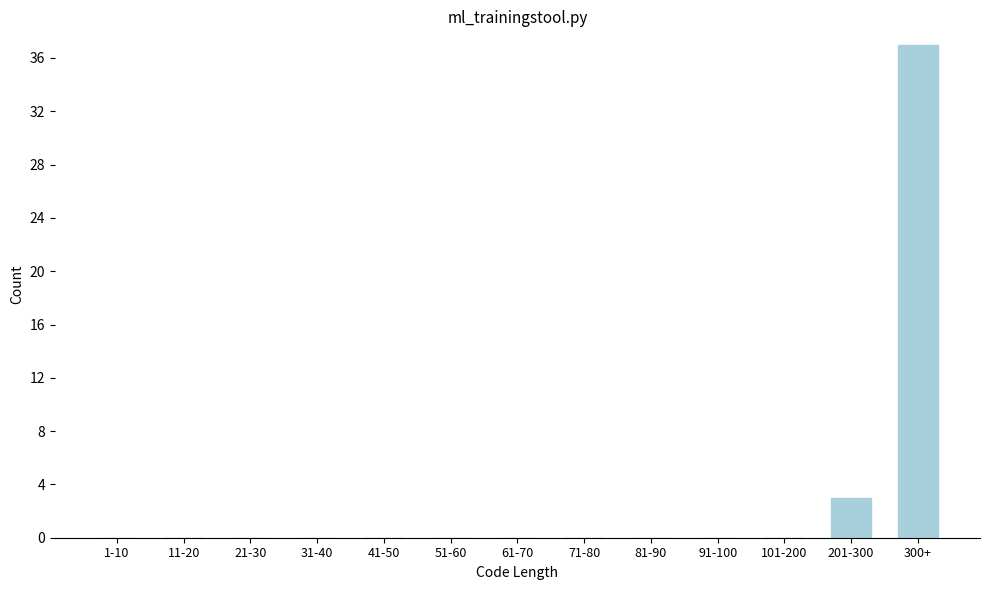

Reading left to right, what are all the values shown in this chart?

1-10=0	11-20=0	21-30=0	31-40=0	41-50=0	51-60=0	61-70=0	71-80=0	81-90=0	91-100=0	101-200=0	201-300=3	300+=37